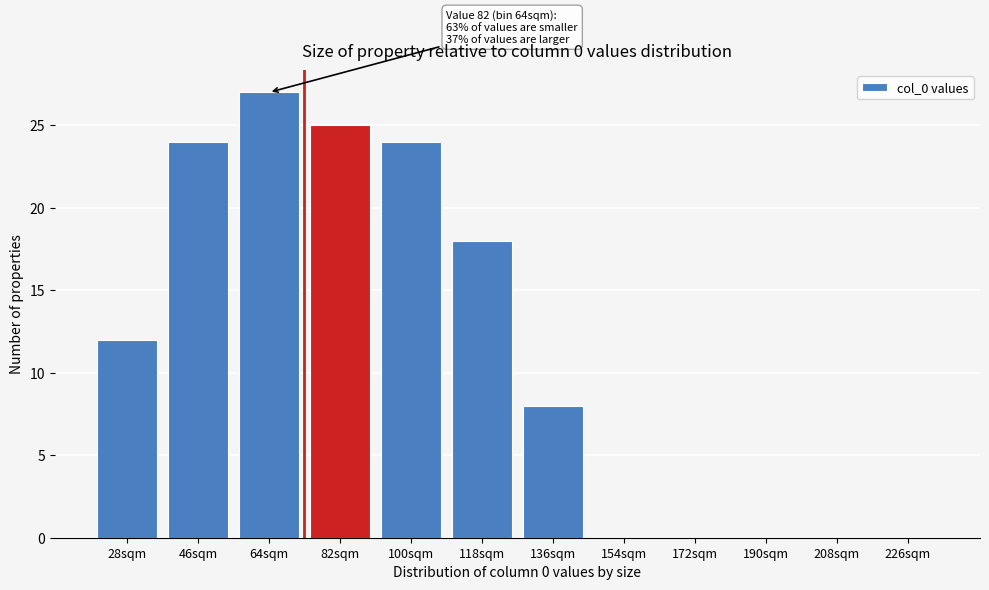

Reading right to left, what are all the values shown in this chart?

226sqm=0	208sqm=0	190sqm=0	172sqm=0	154sqm=0	136sqm=8	118sqm=18	100sqm=24	82sqm=25	64sqm=27	46sqm=24	28sqm=12